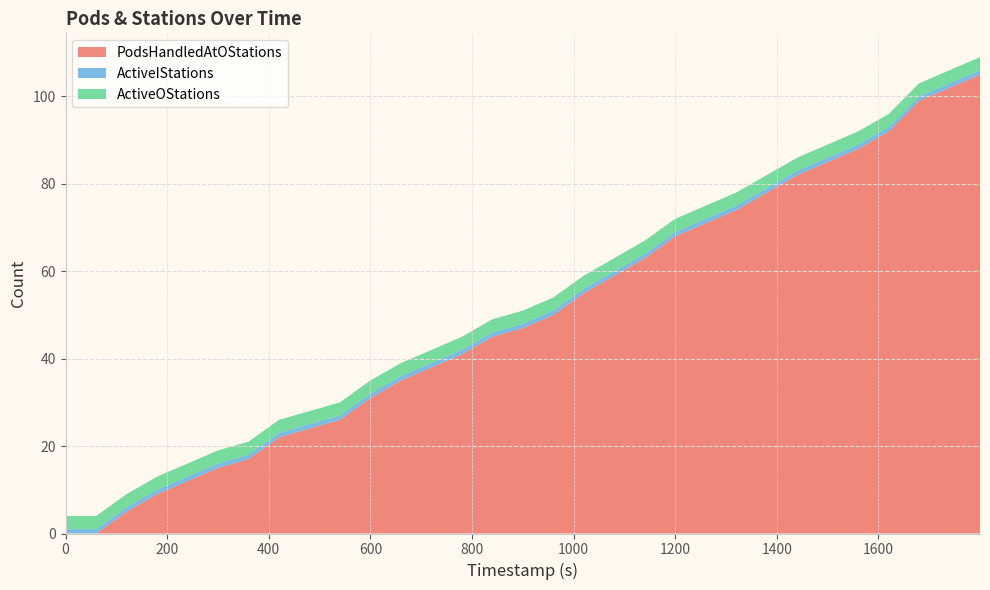

Reading left to right, transcribe all the data shown in this chart.

PodsHandledAtOStations: 0=0	1=0	2=5	3=9	4=12	5=15	6=17	7=22	8=24	9=26	10=31	11=35	12=38	13=41	14=45	15=47	16=50	17=55	18=59	19=63	20=68	21=71	22=74	23=78	24=82	25=85	26=88	27=92	28=99	29=102	30=105
ActiveIStations: 0=1	1=1	2=1	3=1	4=1	5=1	6=1	7=1	8=1	9=1	10=1	11=1	12=1	13=1	14=1	15=1	16=1	17=1	18=1	19=1	20=1	21=1	22=1	23=1	24=1	25=1	26=1	27=1	28=1	29=1	30=1
ActiveOStations: 0=3	1=3	2=3	3=3	4=3	5=3	6=3	7=3	8=3	9=3	10=3	11=3	12=3	13=3	14=3	15=3	16=3	17=3	18=3	19=3	20=3	21=3	22=3	23=3	24=3	25=3	26=3	27=3	28=3	29=3	30=3